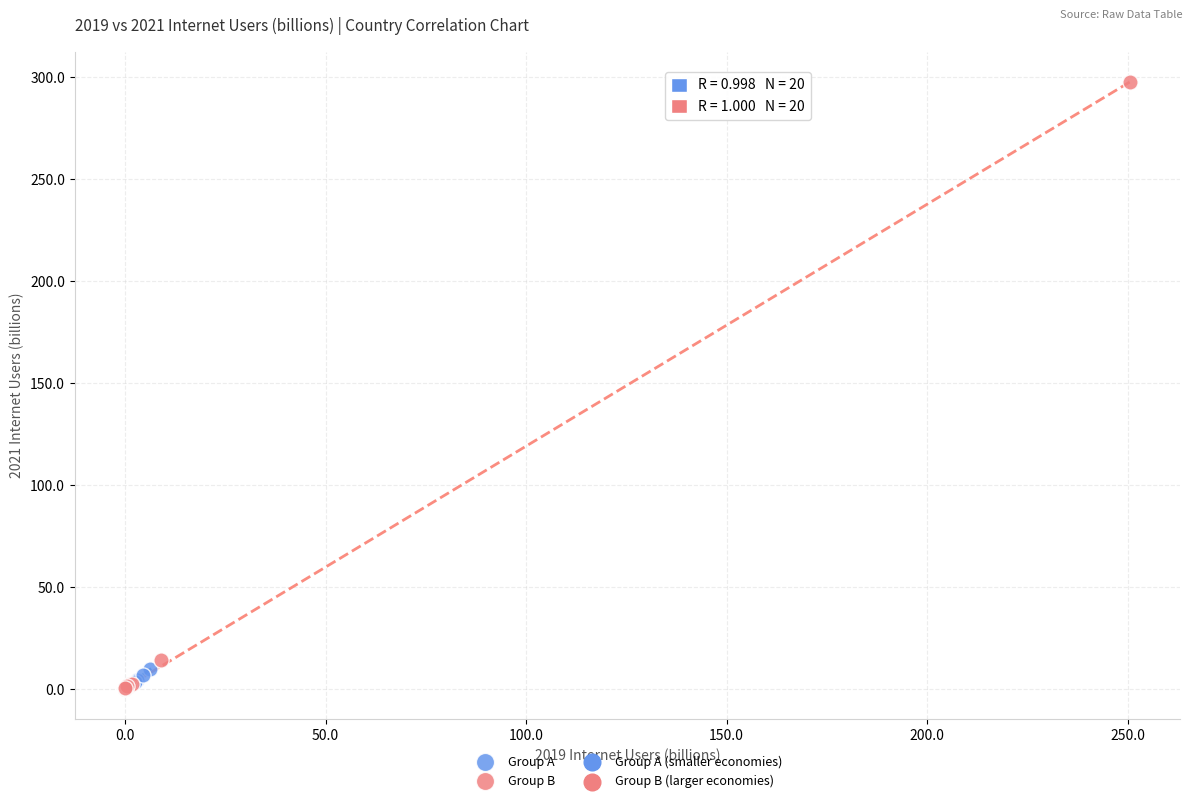

Which series has the largest Y range (max minus min)?

Group B